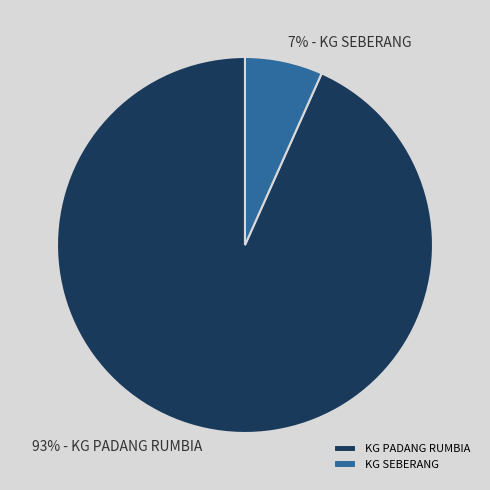

Rank the categories by value from lowest to highest.

KG SEBERANG, KG PADANG RUMBIA